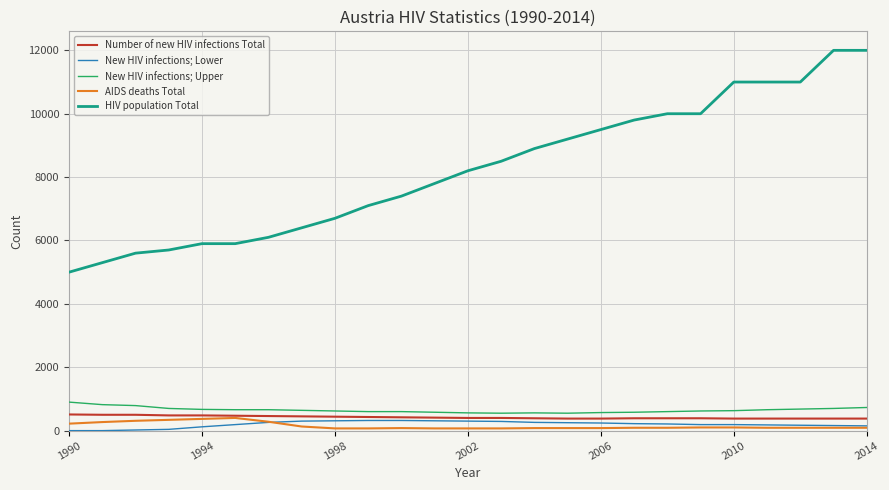

True or false: HIV population Total and New HIV infections; Lower intersect in this chart.

False